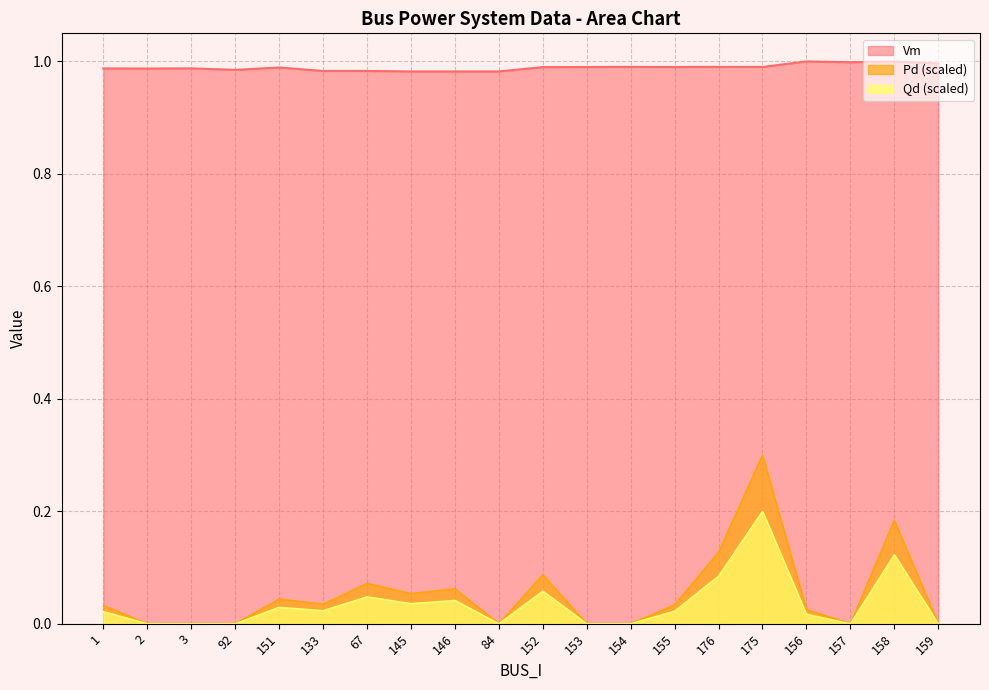

How many lines are shown in the chart?

3